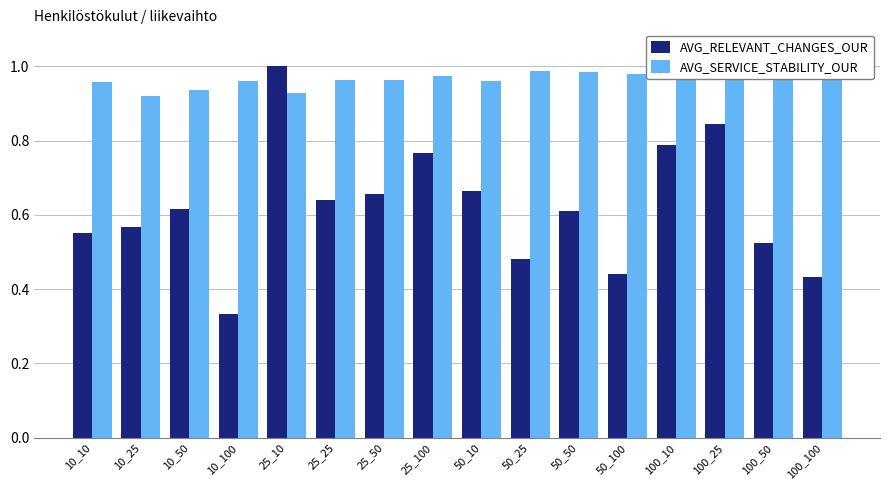

What is the value of the AVG_RELEVANT_CHANGES_OUR bar at the 6th from the left?

0.6